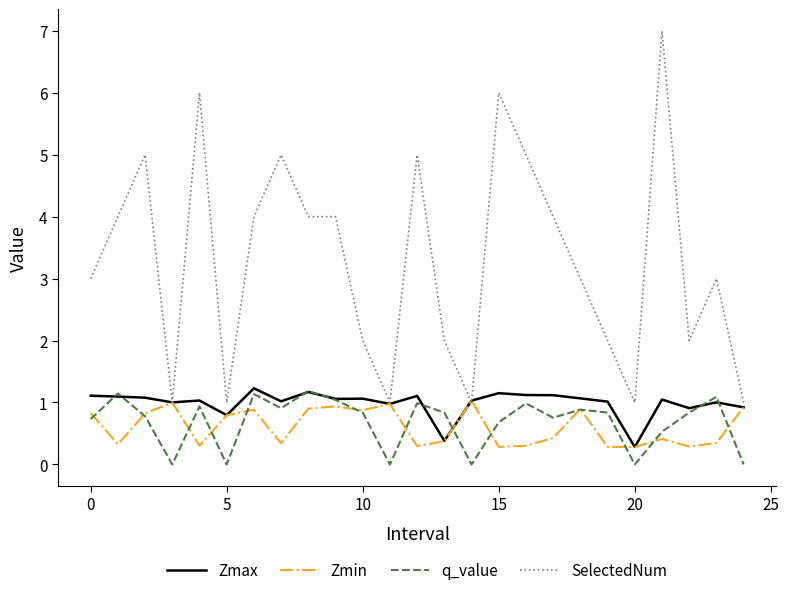

True or false: q_value and SelectedNum intersect in this chart.

False